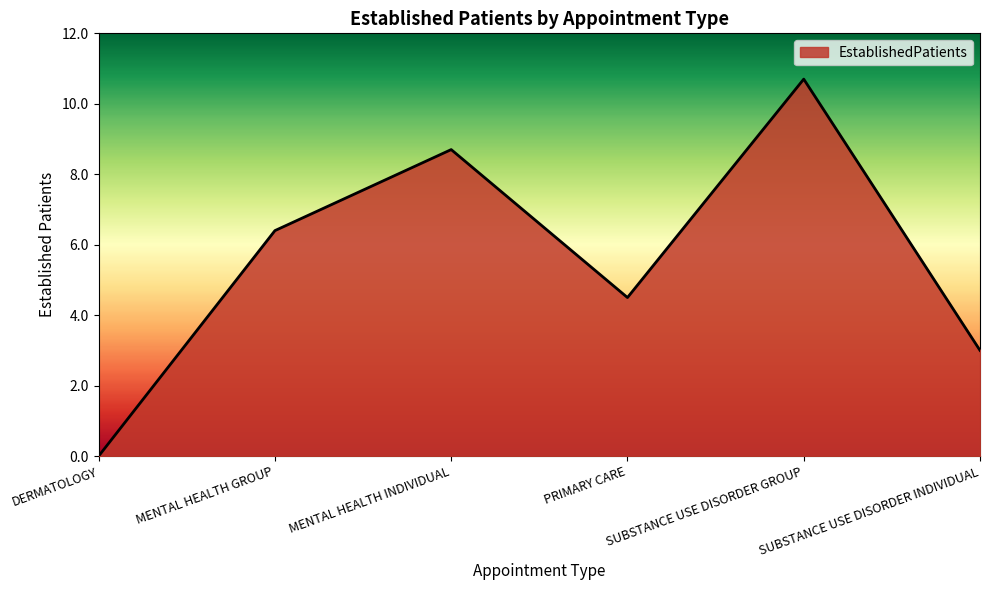

Which category has the lowest value across all series?

DERMATOLOGY